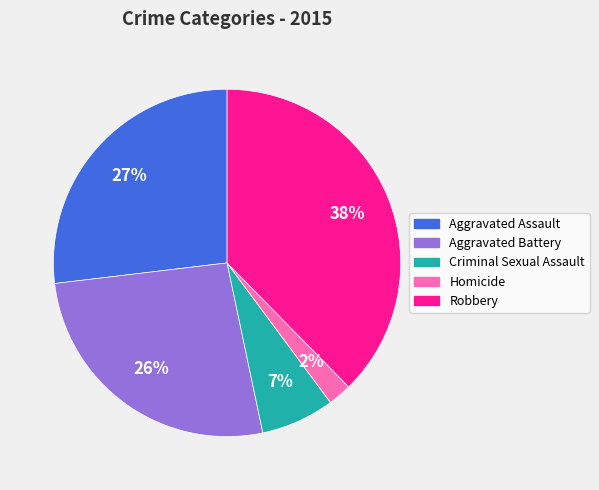

True or false: Robbery accounts for 38% of the total.

True